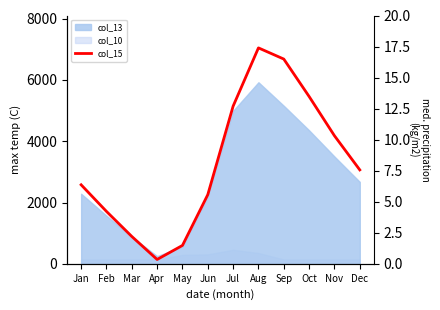

At which category does the chart reach its peak across all series?

Aug